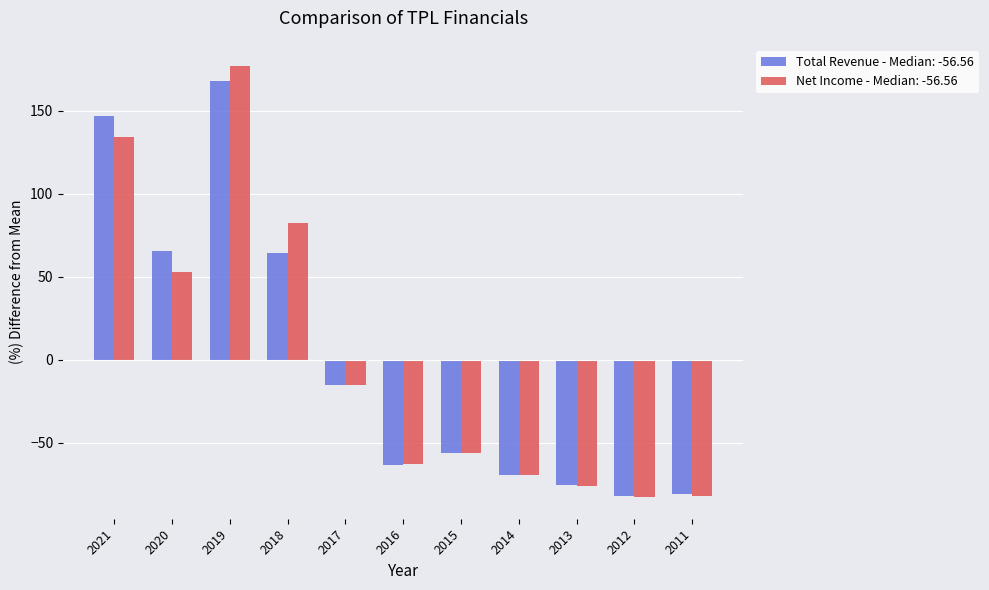

Which series has the widest spread of values?

Net Income - Median: -56.56